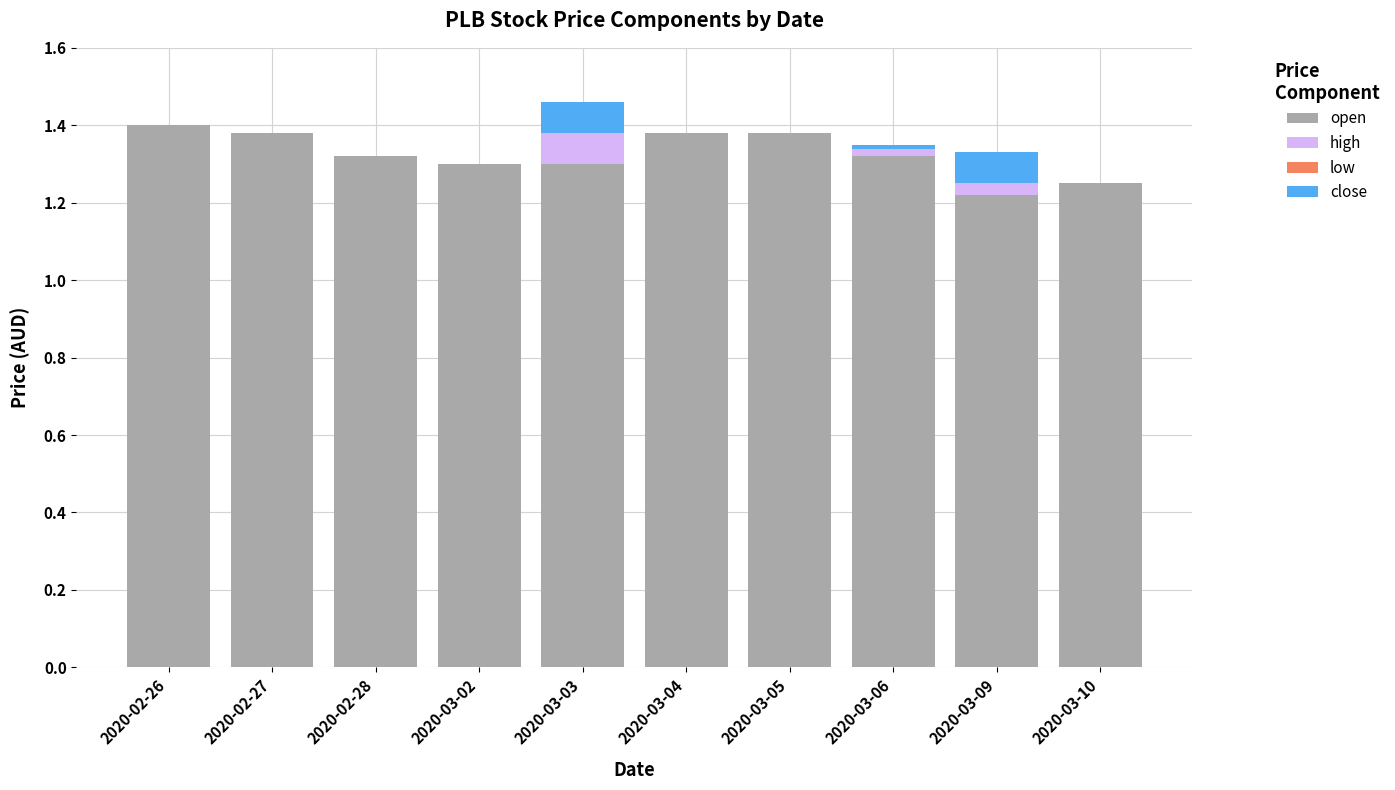

True or false: open has a value of 2.5 at 2020-02-26.

False